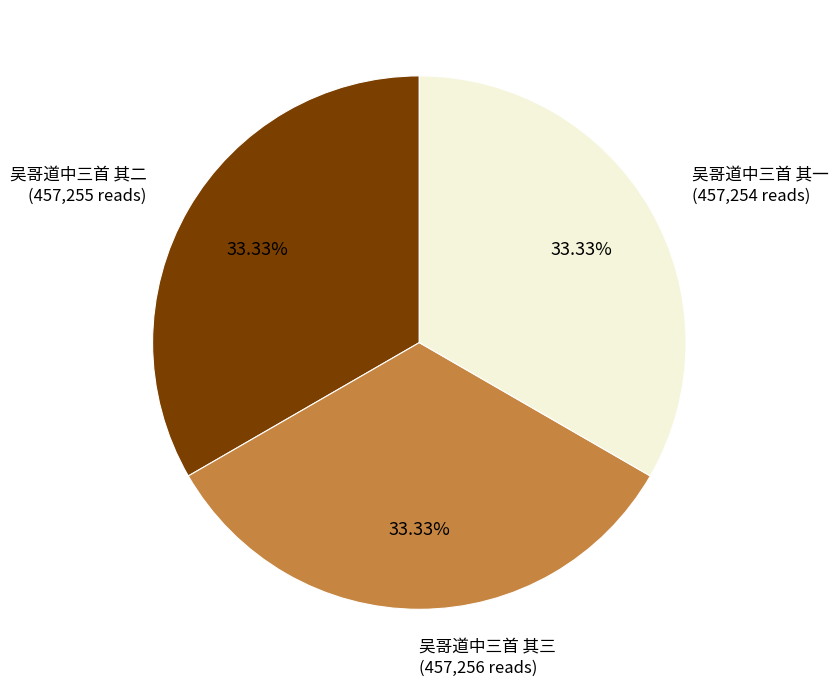

Count the number of slices in the pie.

3